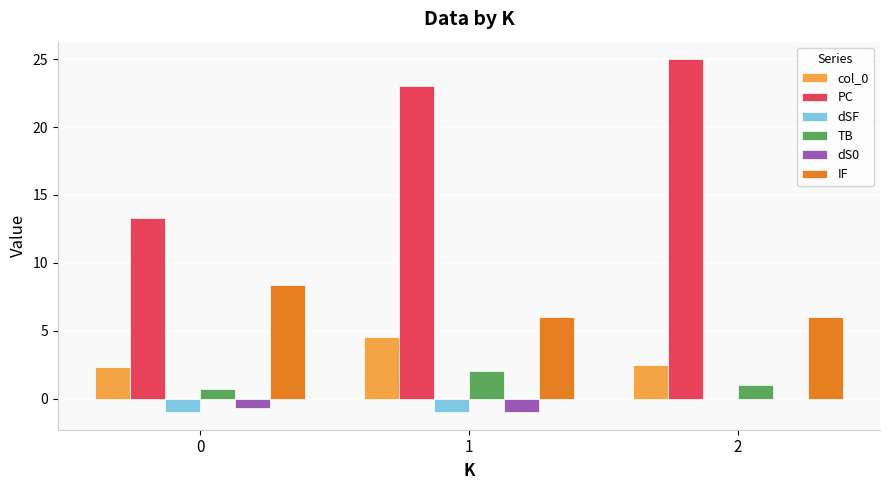

Is it true that PC equals 8.2 at 0?

False